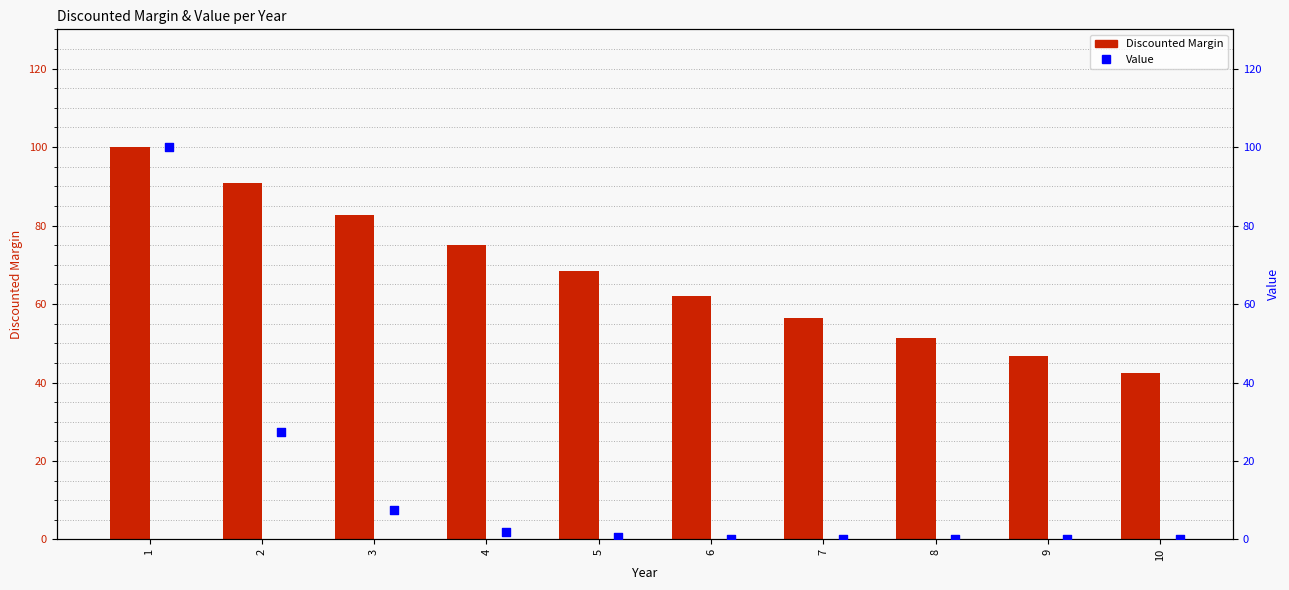

Which series has the largest Y range (max minus min)?

Value